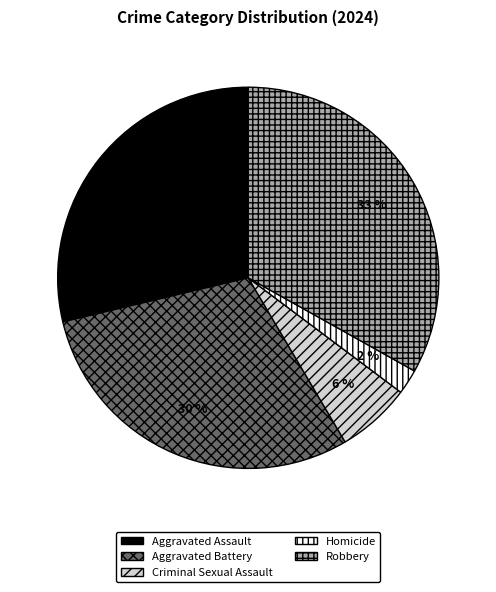

Combined, do Homicide and Robbery account for over 50%?

No